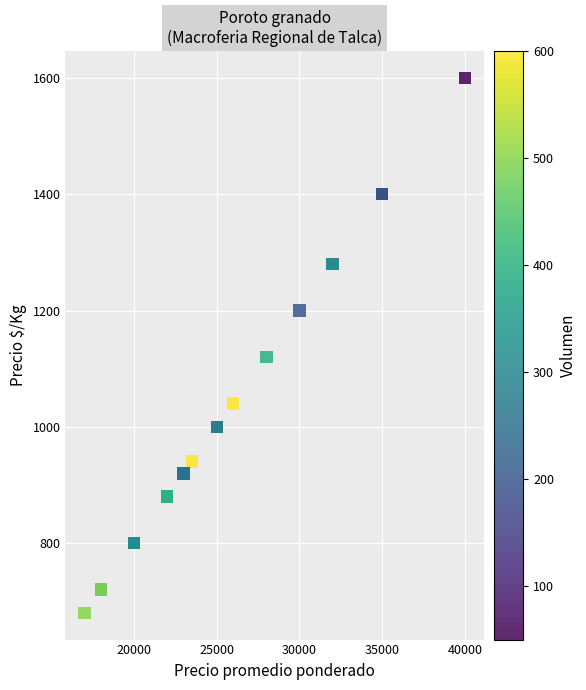

What Y value in the scatter plot is closest to 1140?

1120